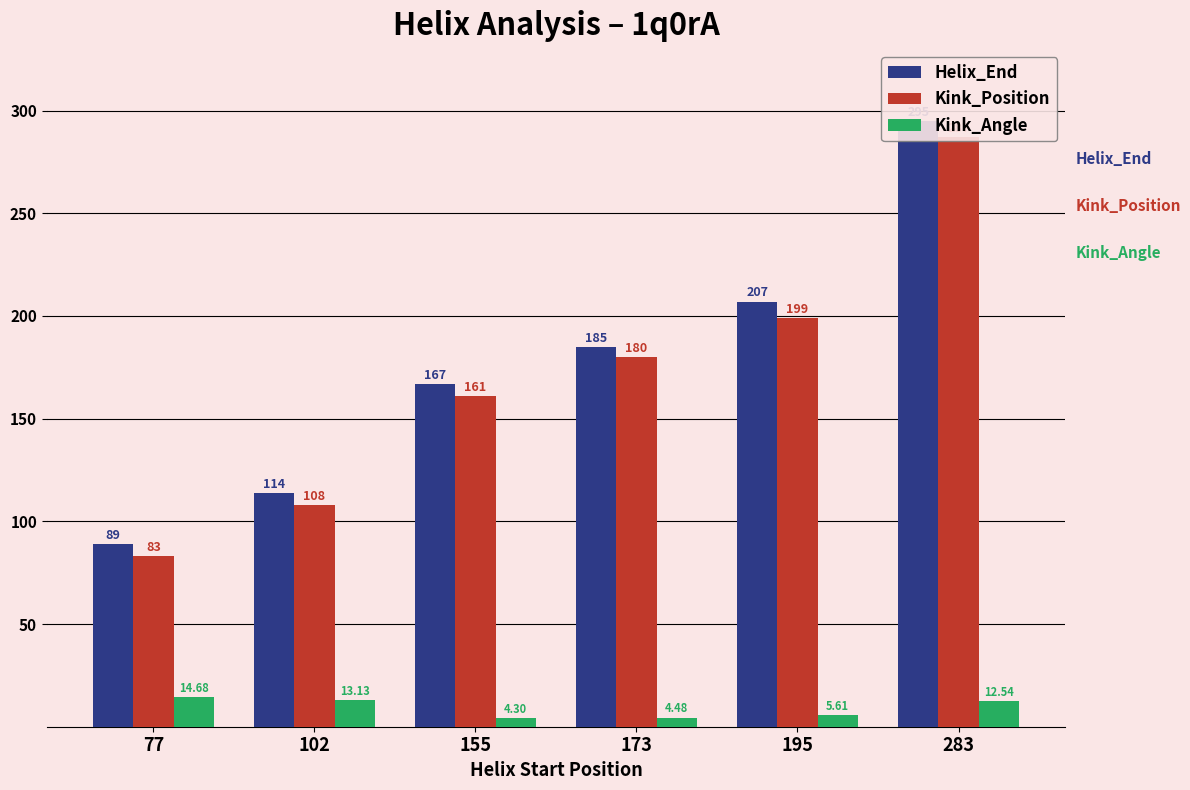

What is the maximum value shown in the chart?

295.0